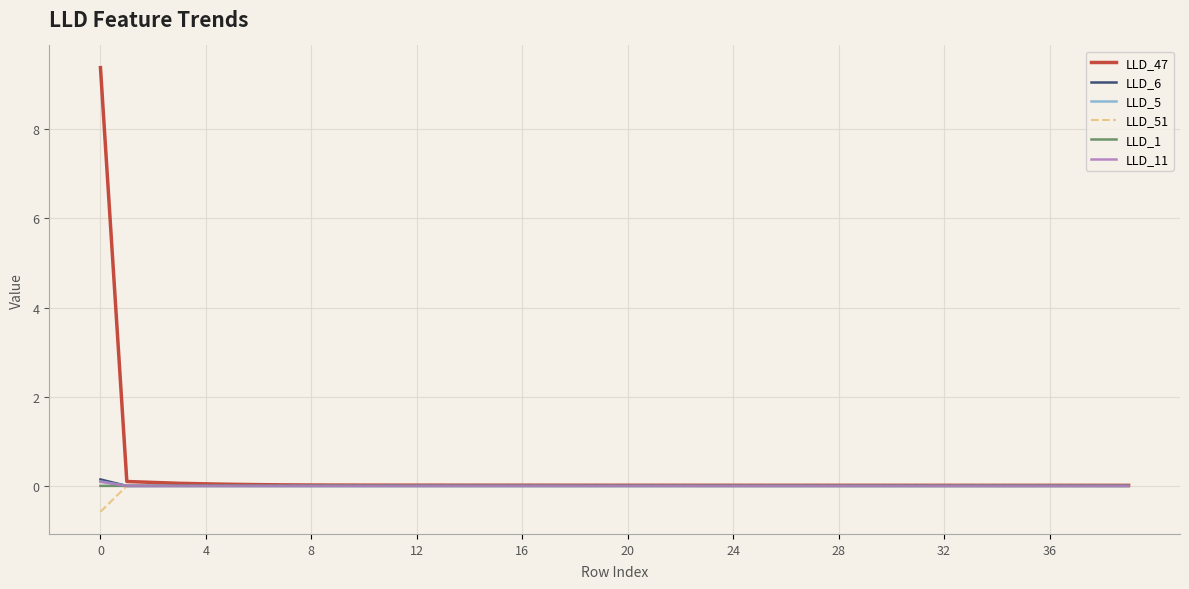

Which series has the widest spread of values?

LLD_47